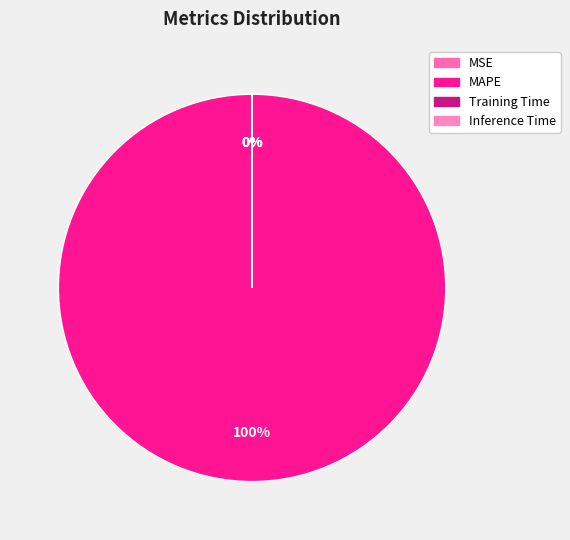

To the nearest percent, what is the average slice percentage?

25%